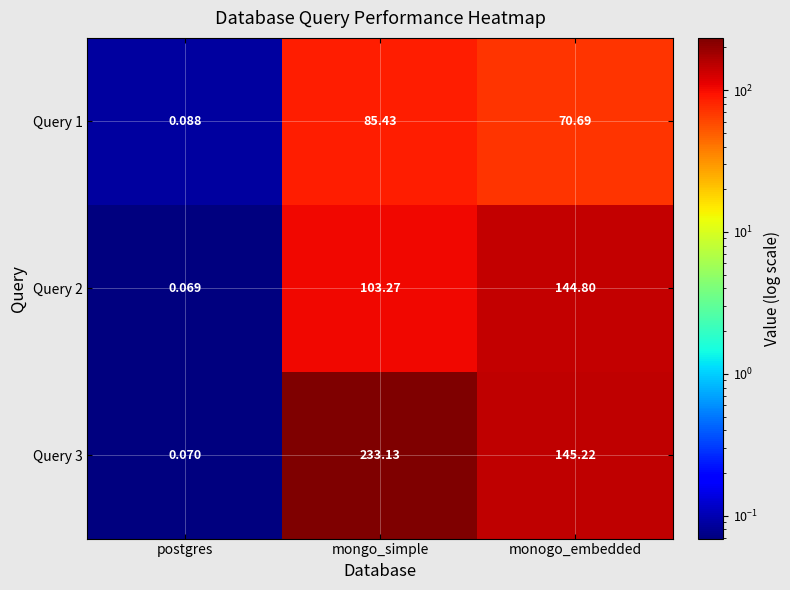

At which category is the sum across all series the highest?

mongo_simple